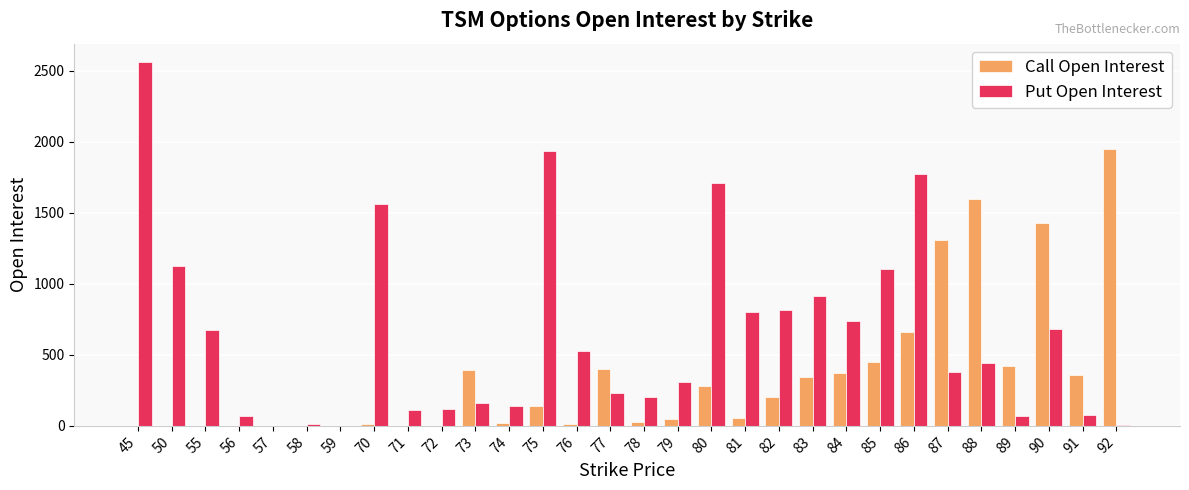

True or false: Call Open Interest has a value of 0 at 59.

True